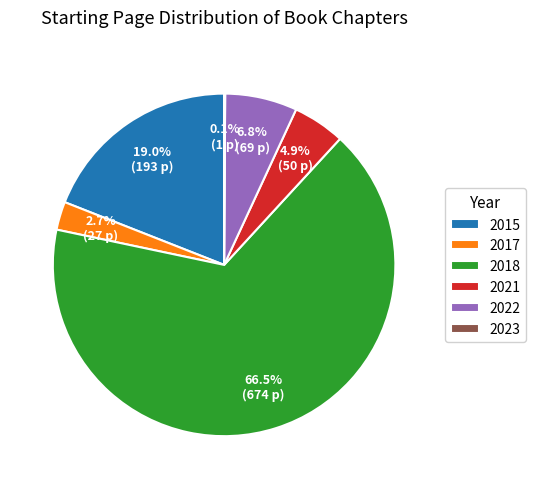

To the nearest percent, what is the average slice percentage?

17%